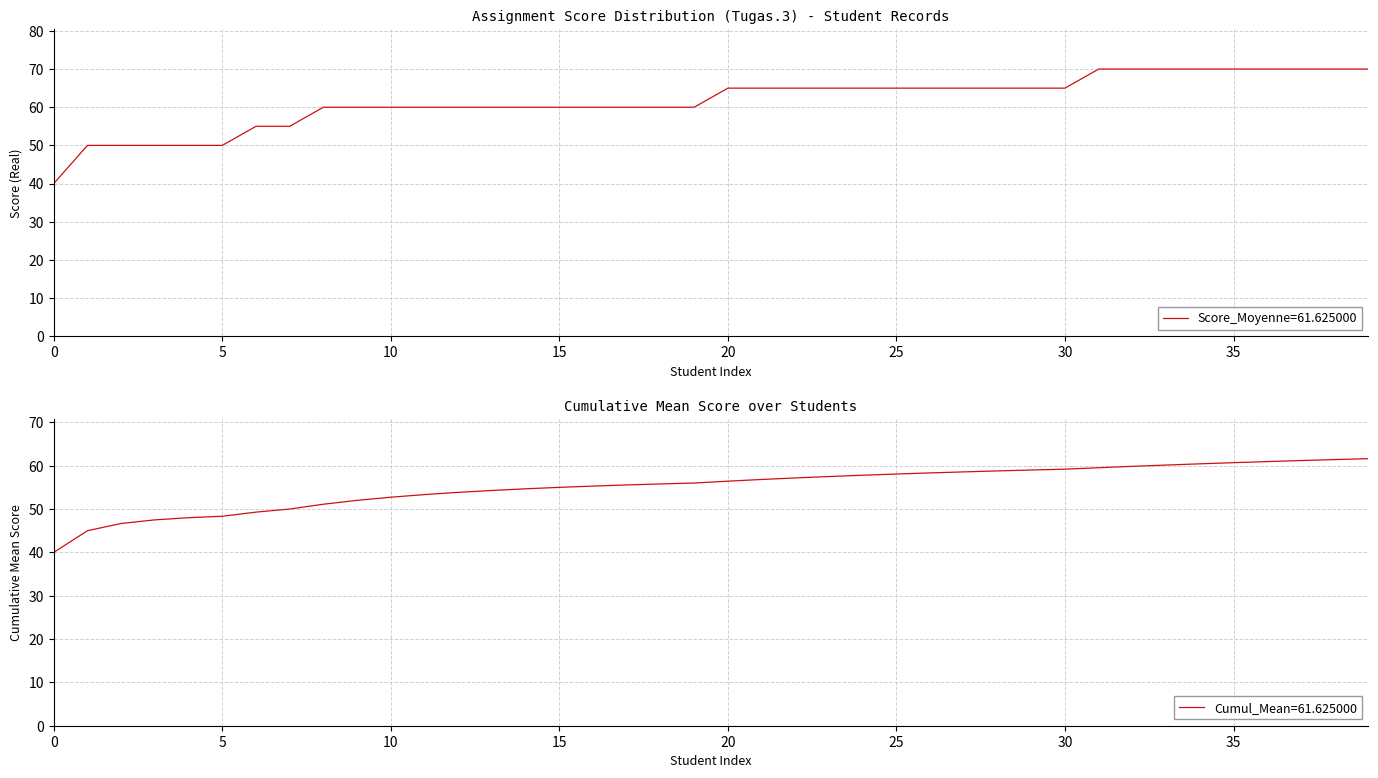

The Score_Moyenne=61.625000 series shows 94 at 20. True or false?

False